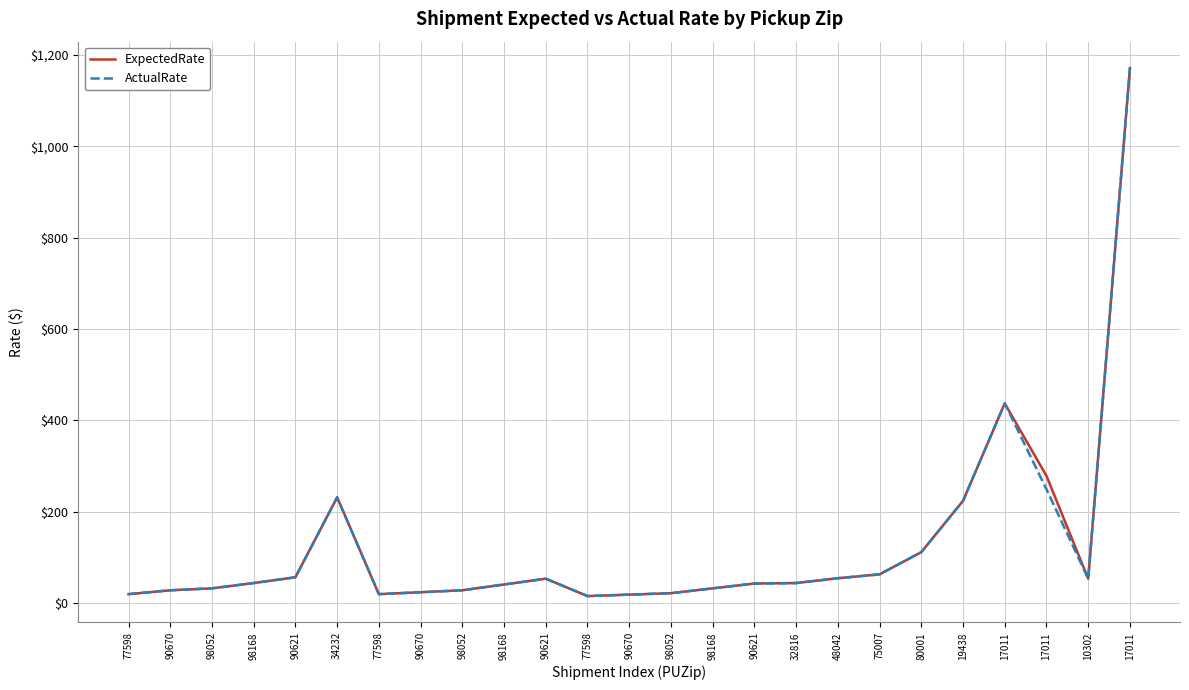

Which series has the largest total across all categories?

ExpectedRate